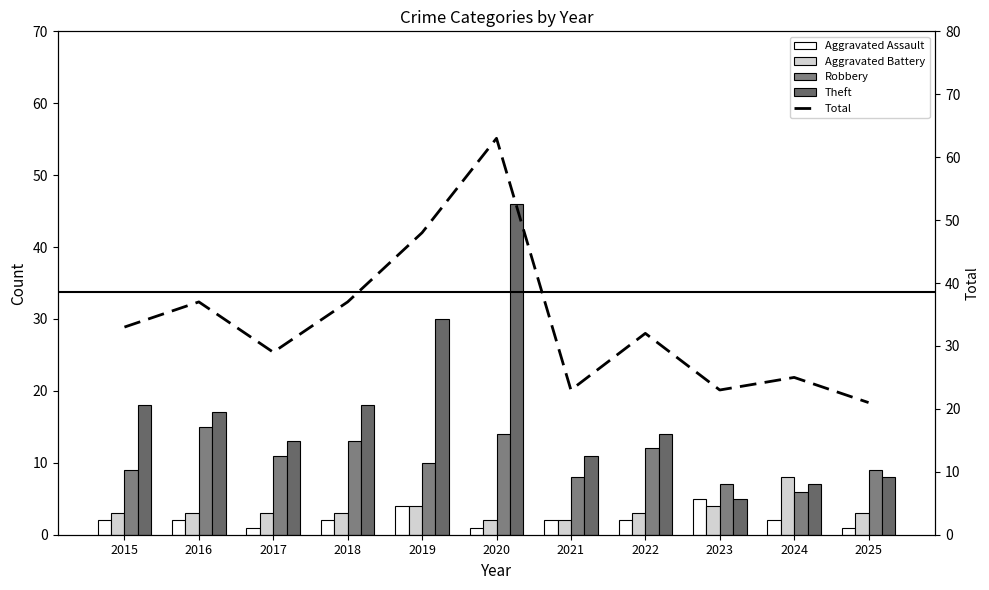

What is the difference between the maximum and second lowest values in the Aggravated Assault series?

4